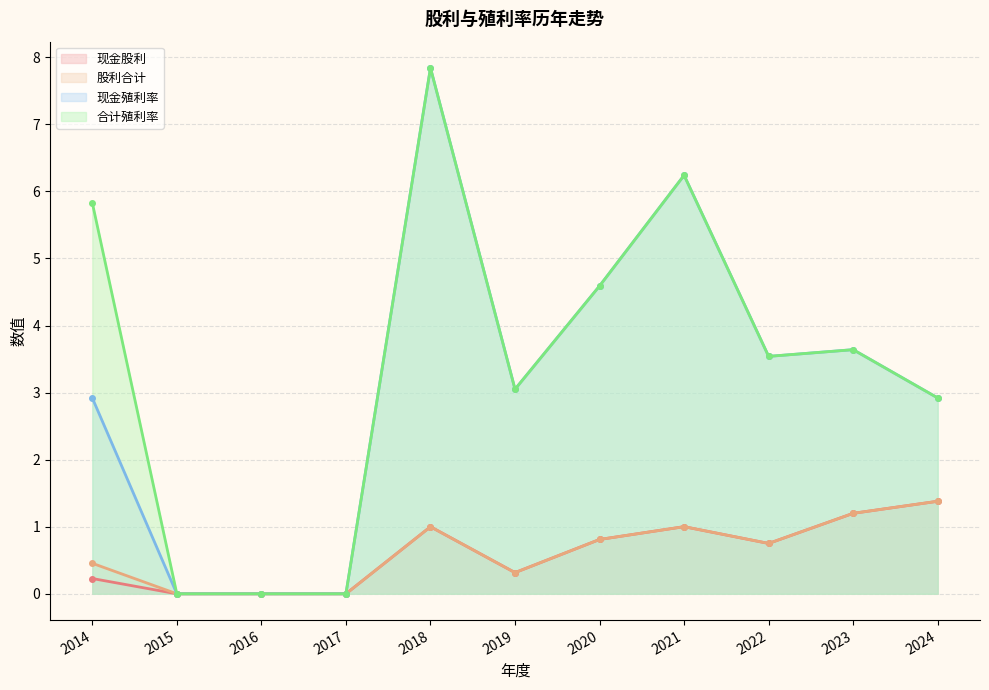

Reading left to right, transcribe all the data shown in this chart.

现金股利: 0.2	0.0	0.0	0.0	1.0	0.3	0.8	1.0	0.8	1.2	1.4
股利合计: 0.5	0.0	0.0	0.0	1.0	0.3	0.8	1.0	0.8	1.2	1.4
现金殖利率: 2.9	0.0	0.0	0.0	7.8	3.0	4.6	6.2	3.5	3.6	2.9
合计殖利率: 5.8	0.0	0.0	0.0	7.8	3.0	4.6	6.2	3.5	3.6	2.9